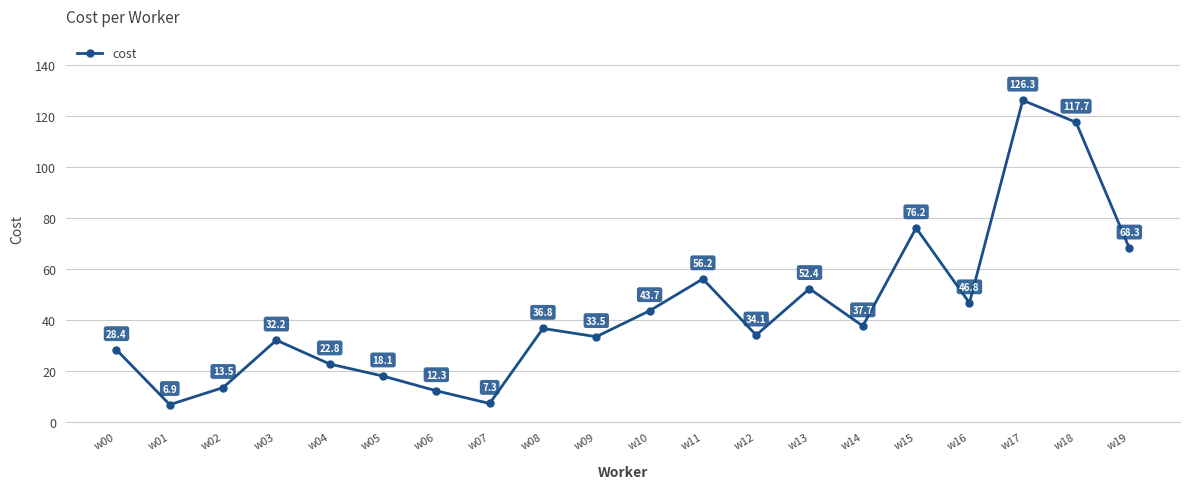

Reading left to right, transcribe all the data shown in this chart.

w00=28.4	w01=6.9	w02=13.5	w03=32.2	w04=22.8	w05=18.1	w06=12.3	w07=7.3	w08=36.8	w09=33.5	w10=43.7	w11=56.2	w12=34.1	w13=52.4	w14=37.7	w15=76.2	w16=46.8	w17=126.3	w18=117.7	w19=68.3